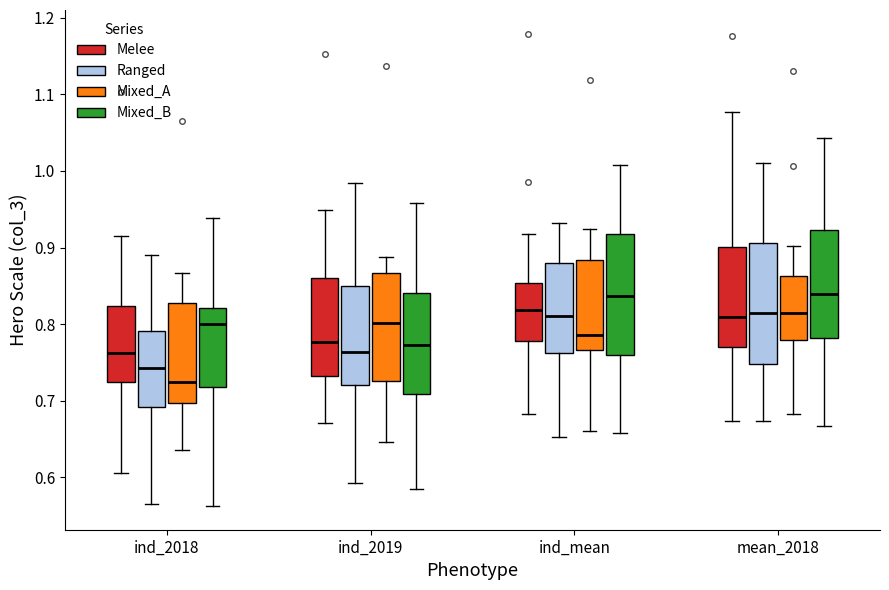

Which box has the lowest median line?

ind_2018 (Mixed_A)